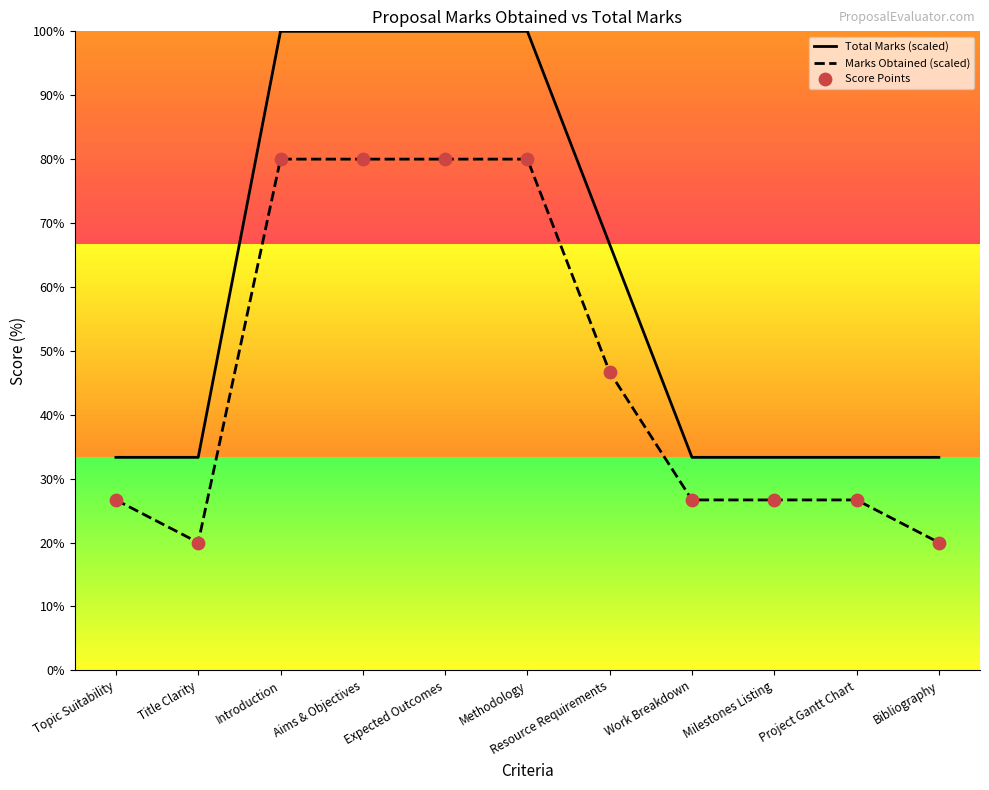

Which series has the largest total across all categories?

Total Marks (scaled)